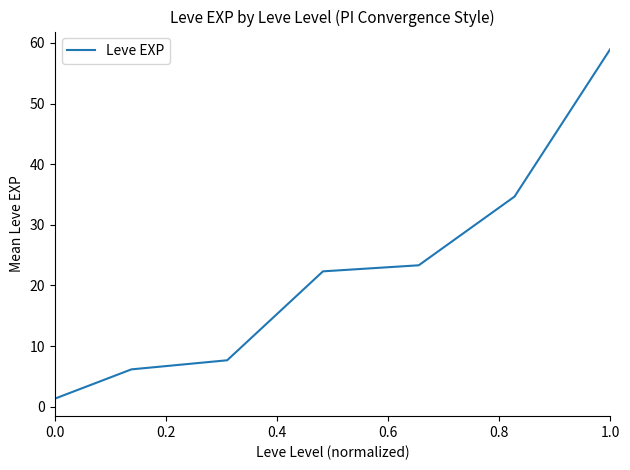

What is the average value?

22.1